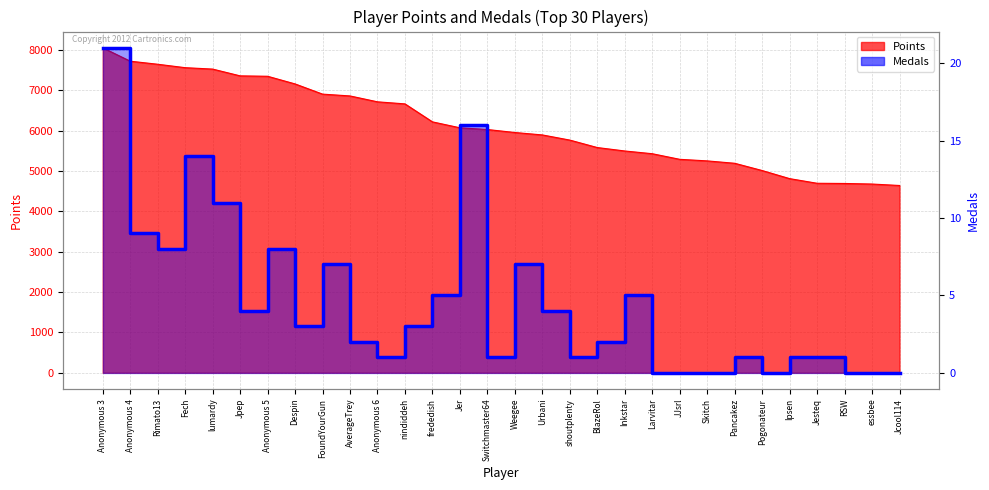

What position from the right is Pancakez?

7